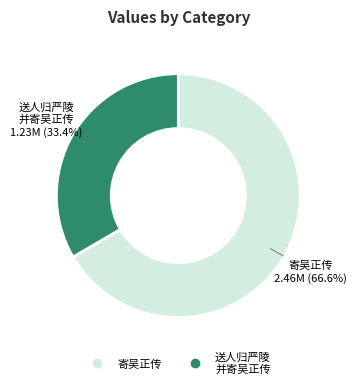

Does any single category account for the majority?

Yes